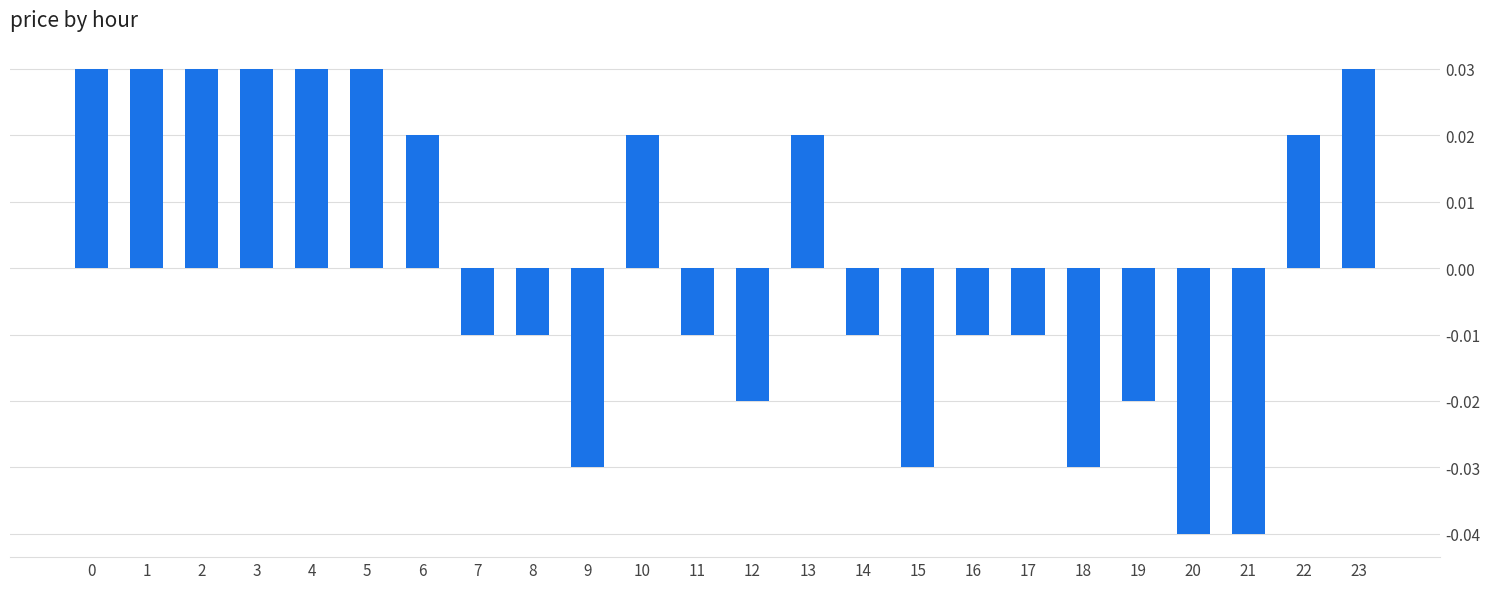

Count the values in the range 0 to 1.

11